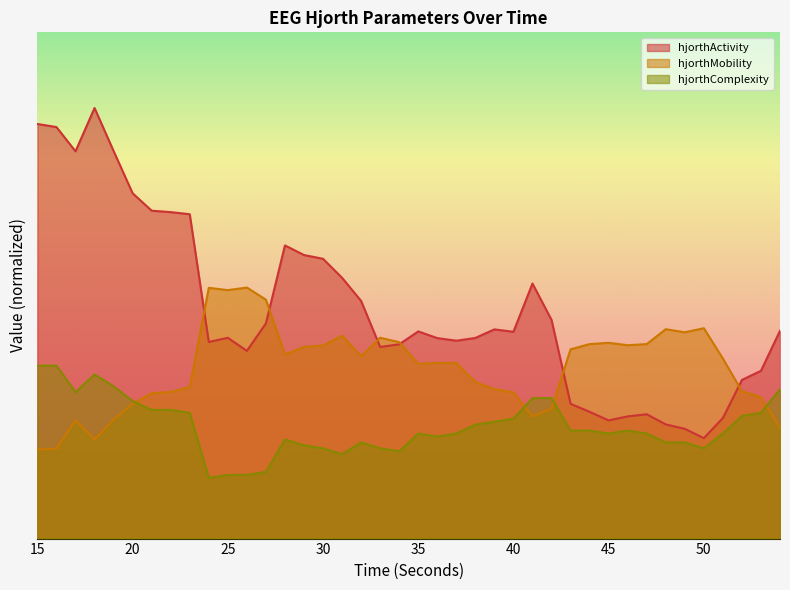

True or false: hjorthMobility_EEG has a value of 34.5 at 35.

True